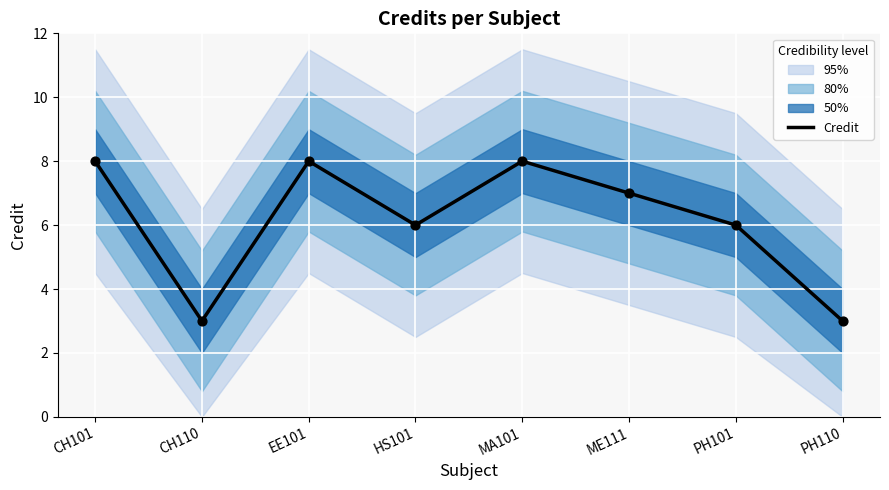

Between EE101 and ME111, which is larger?

EE101